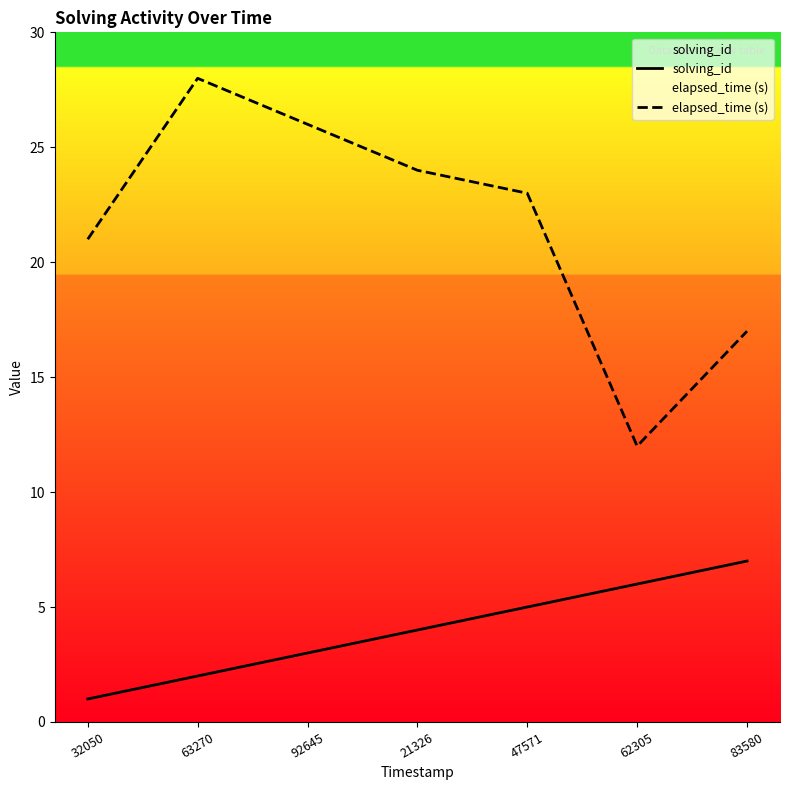

What is the label of the 2nd point from the left?

63270